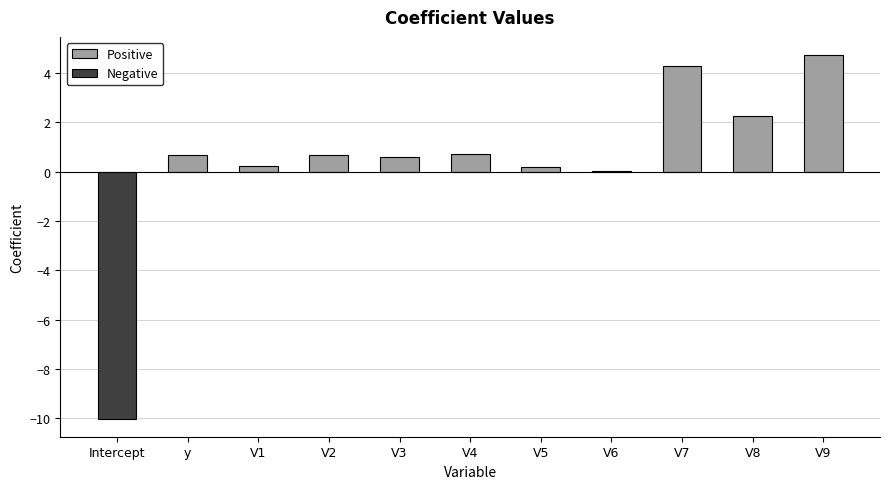

What is the sum of all Positive values?

14.4